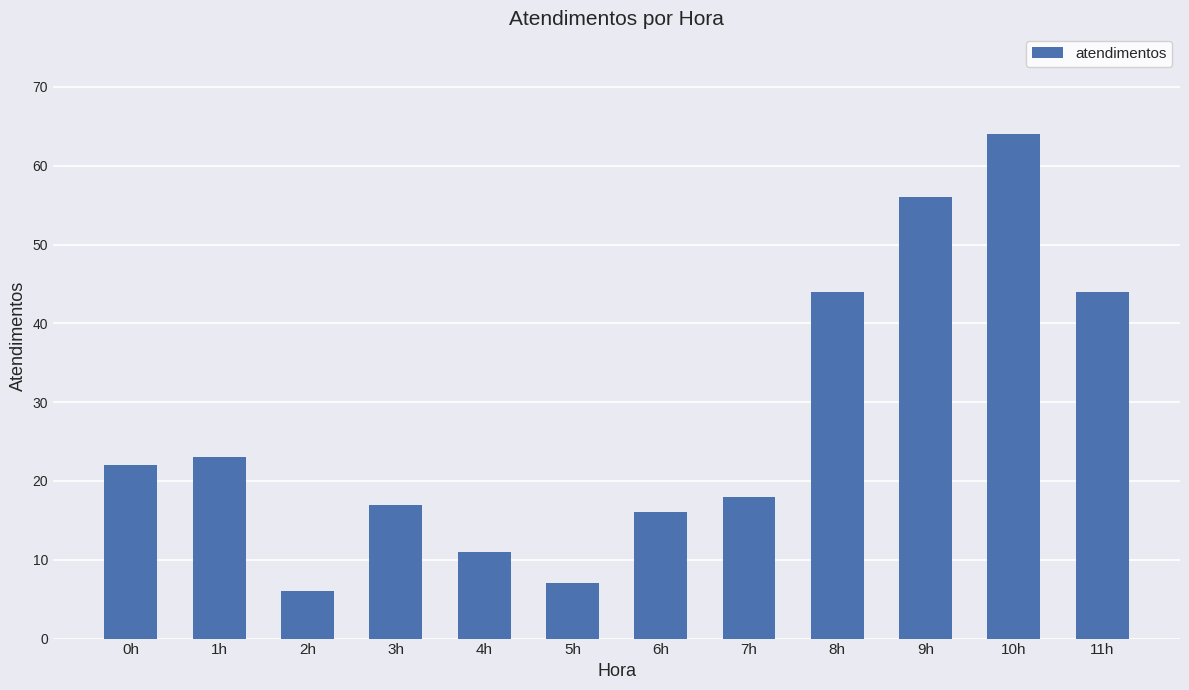

What is the sum of all values?

328